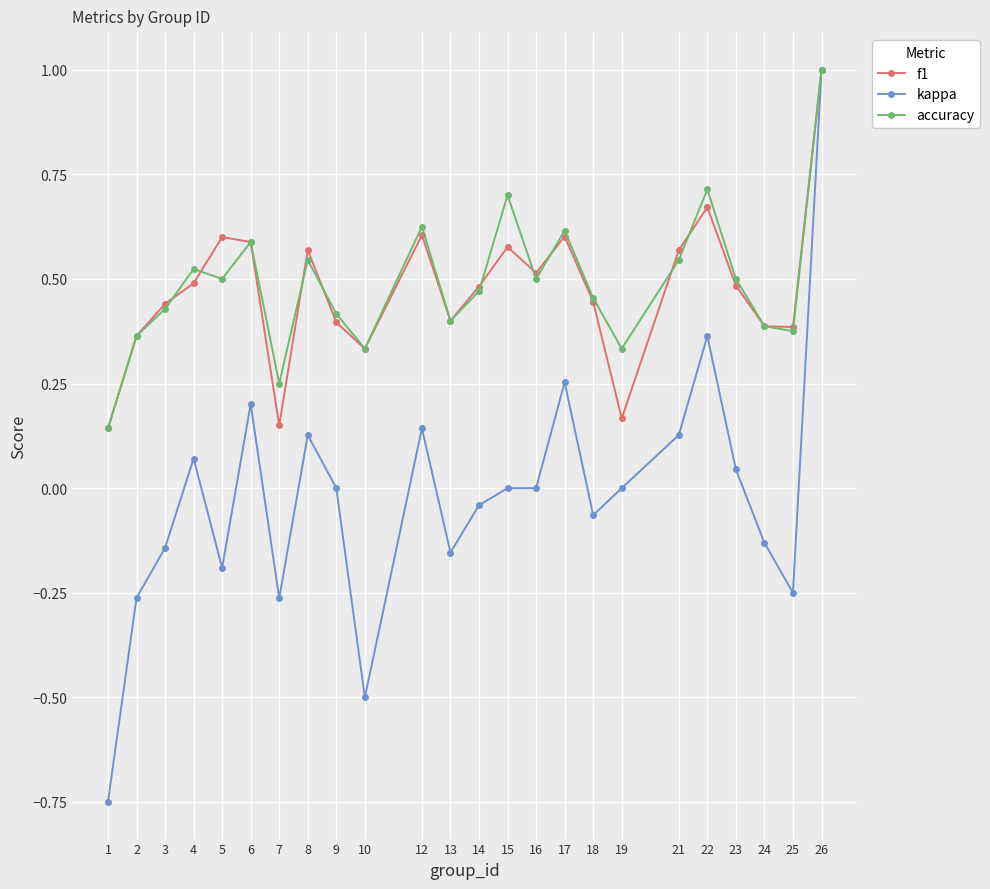

Which series has the largest range (max minus min)?

kappa